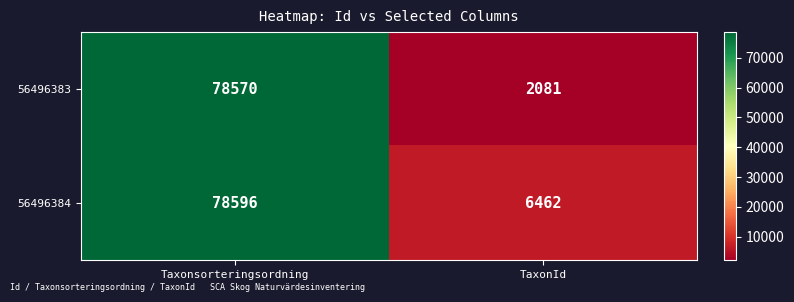

Reading left to right, what are all the values shown in this chart?

56496383: Taxonsorteringsordning=78570	TaxonId=2081
56496384: Taxonsorteringsordning=78596	TaxonId=6462